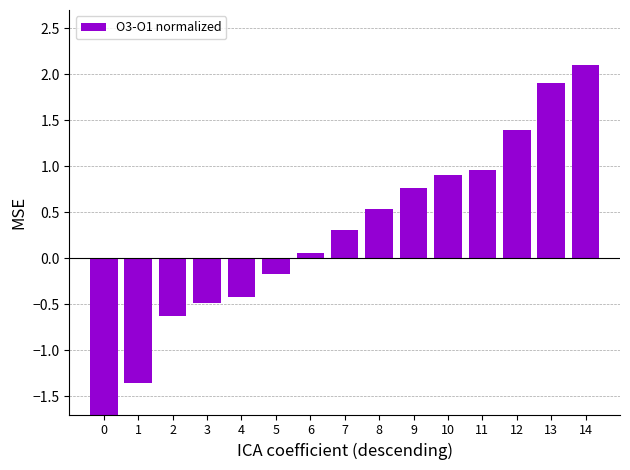

True or false: the data shows -1.4 at 1.

True